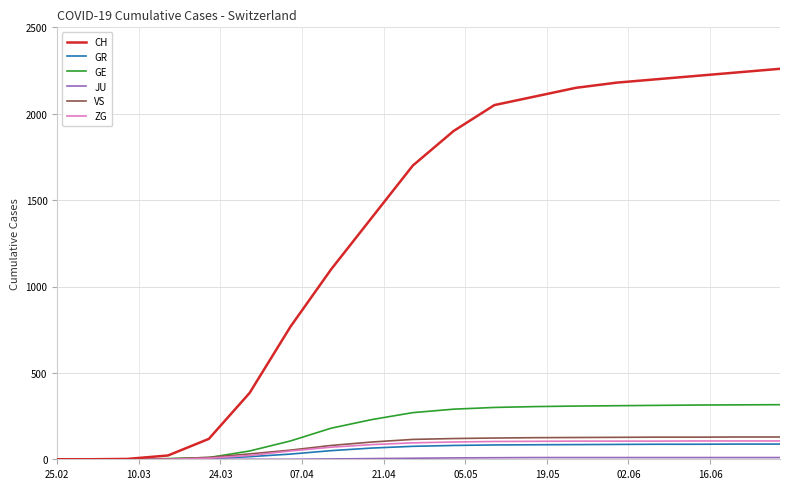

Which series has the largest total across all categories?

CH